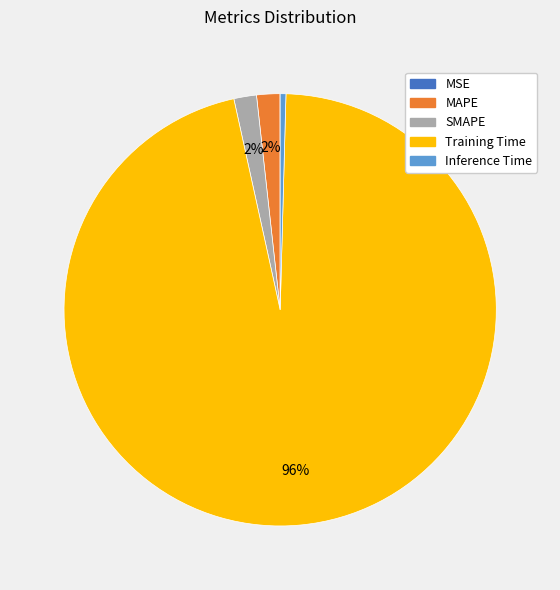

To the nearest percent, what is the average slice percentage?

20%